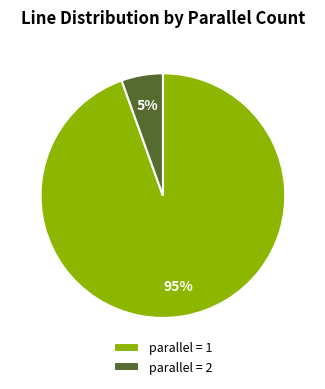

How many segments does this pie chart have?

2